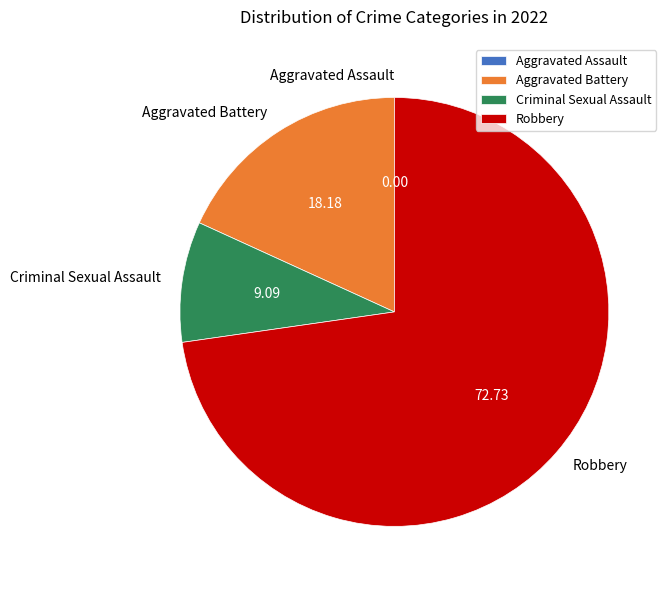

Which category has the biggest portion of the pie?

Robbery